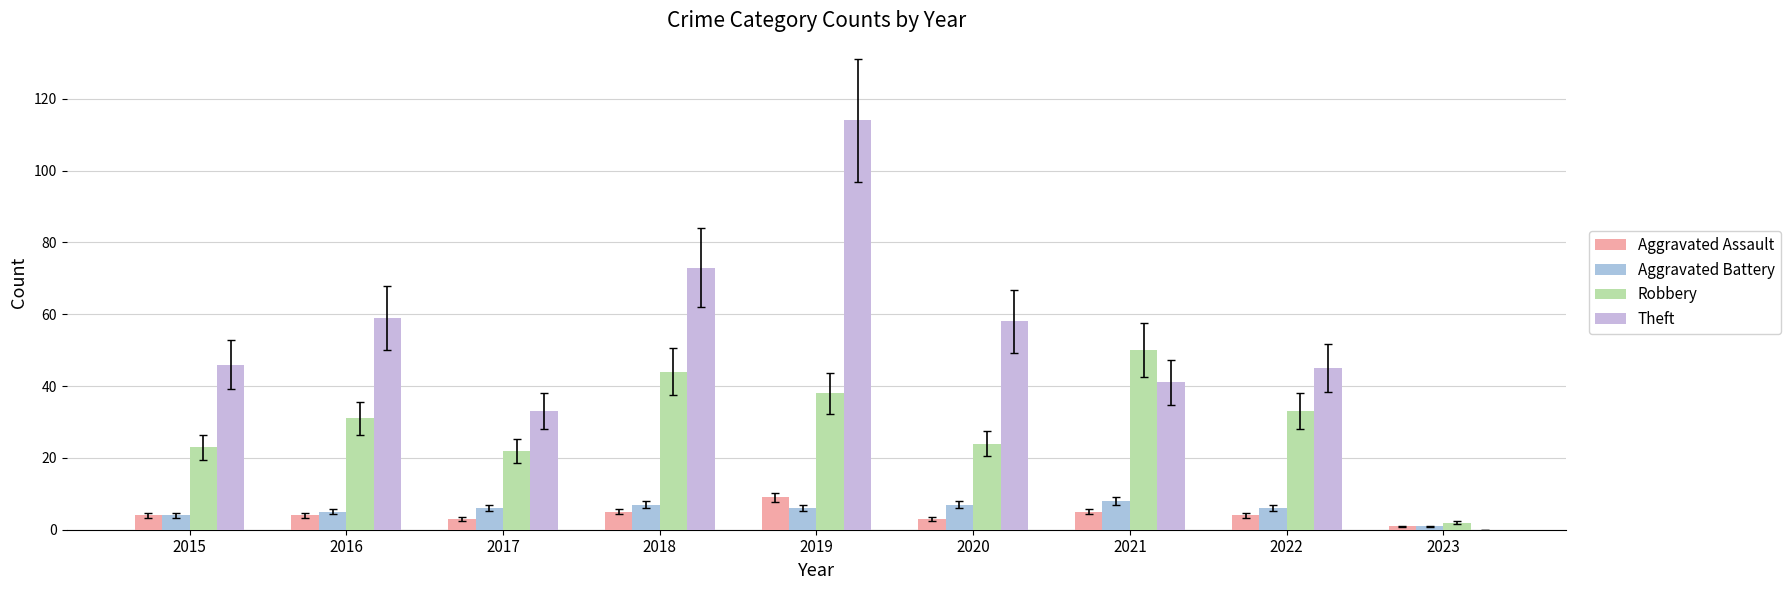

Reading left to right, transcribe all the data shown in this chart.

Aggravated Assault: 4	4	3	5	9	3	5	4	1
Aggravated Battery: 4	5	6	7	6	7	8	6	1
Robbery: 23	31	22	44	38	24	50	33	2
Theft: 46	59	33	73	114	58	41	45	0